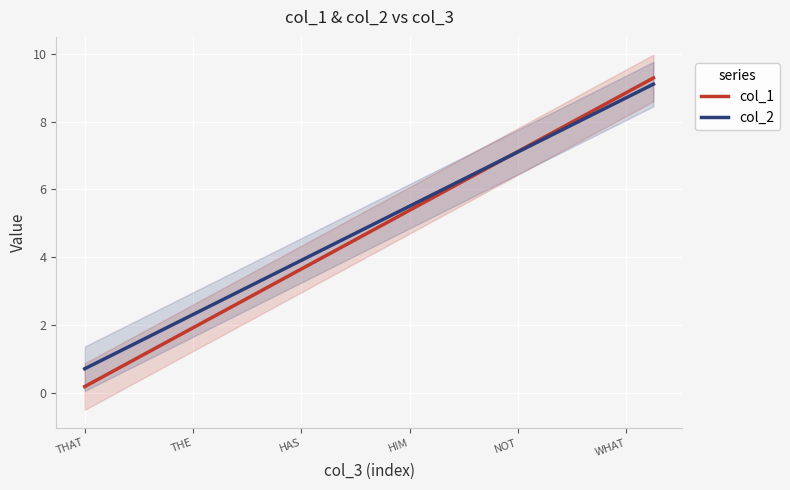

Between 13 and 16, which is larger?

16